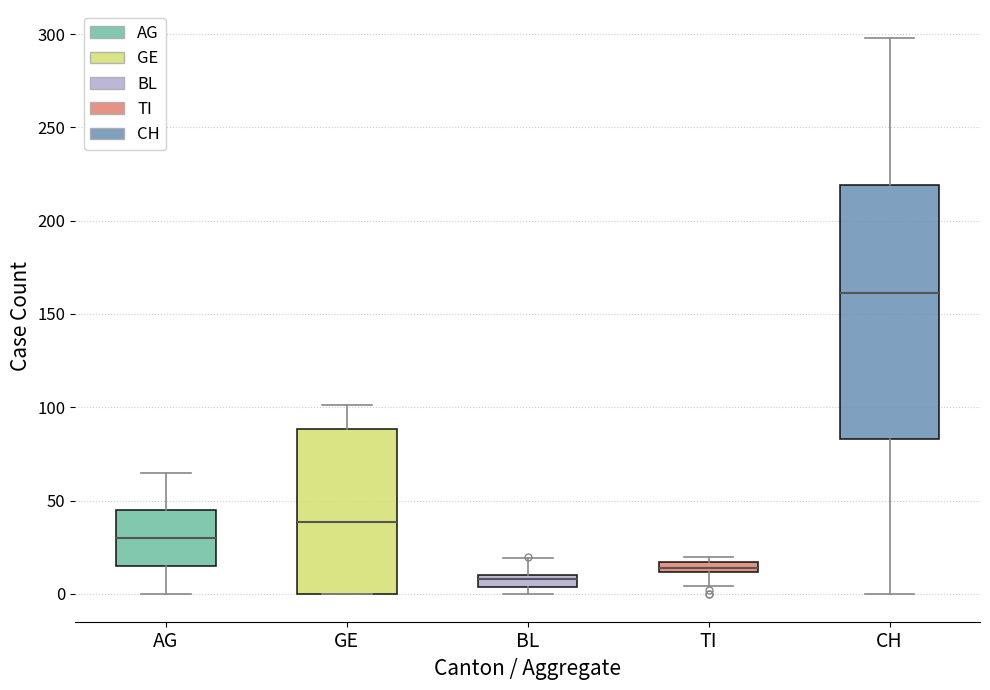

Where is the upper edge of the box for TI on the y-axis? The values are not printed on the chart, so give them approximately, as read against the axis.

15